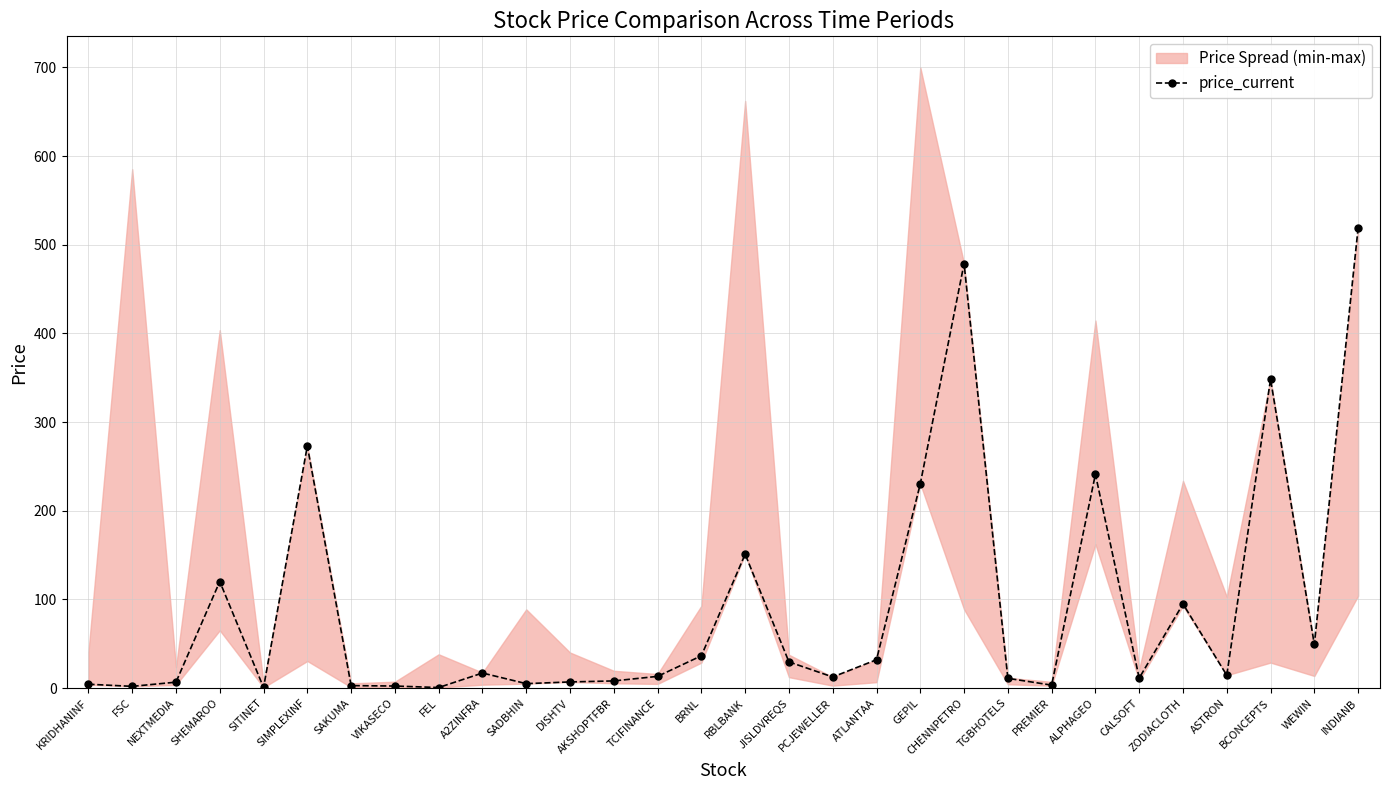

The value at A2ZINFRA is 9.9. True or false?

False